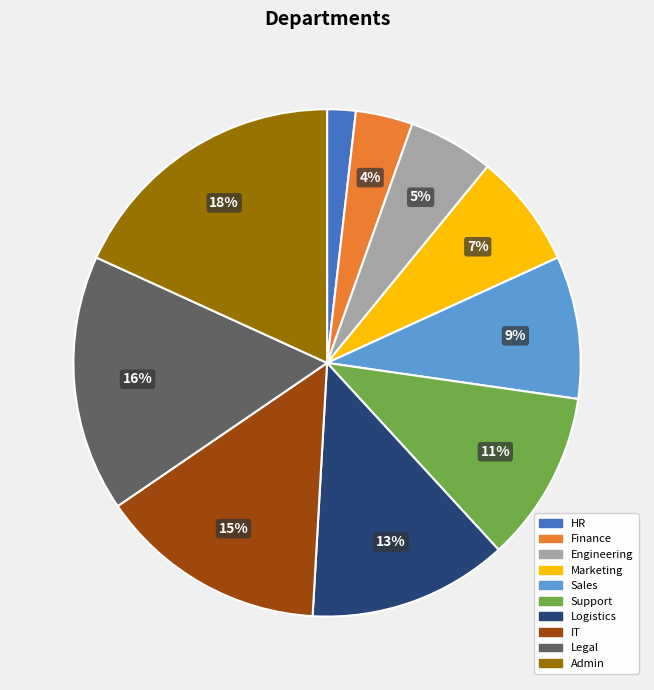

Combined, do Marketing and Logistics account for over 50%?

No